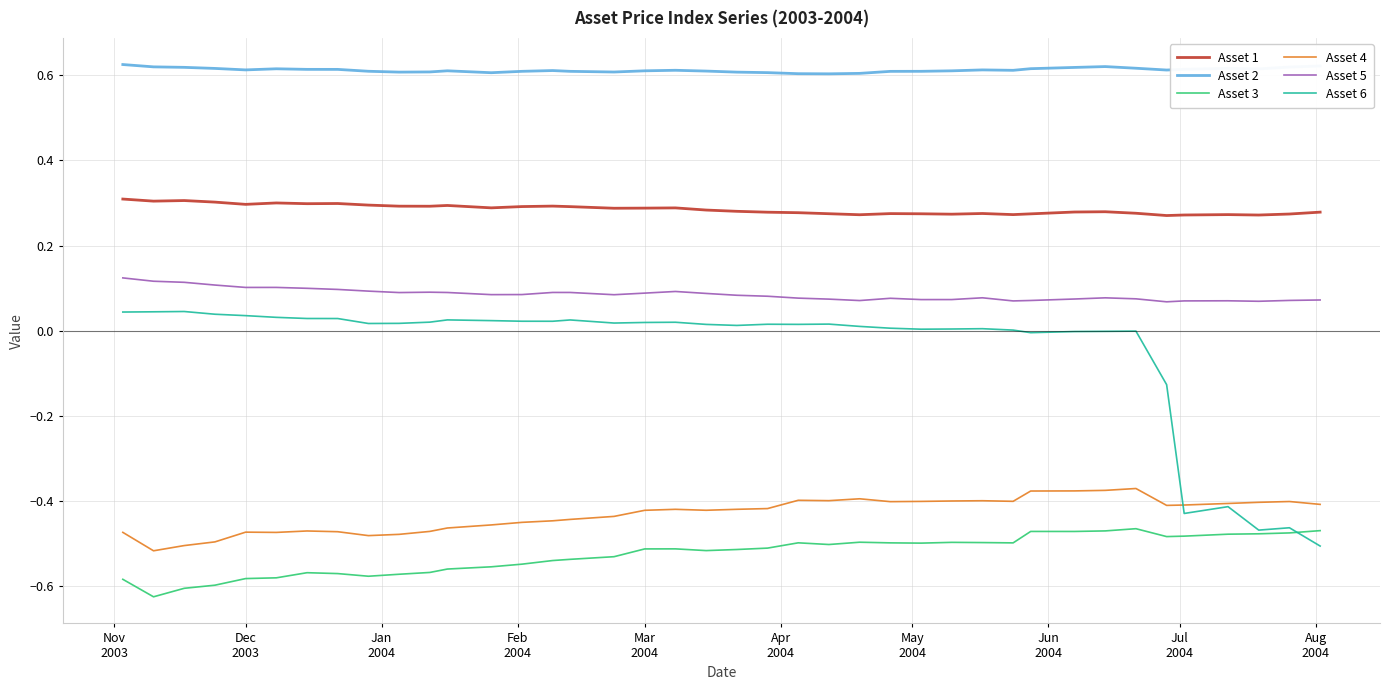

Which series has the largest total across all categories?

Asset 2